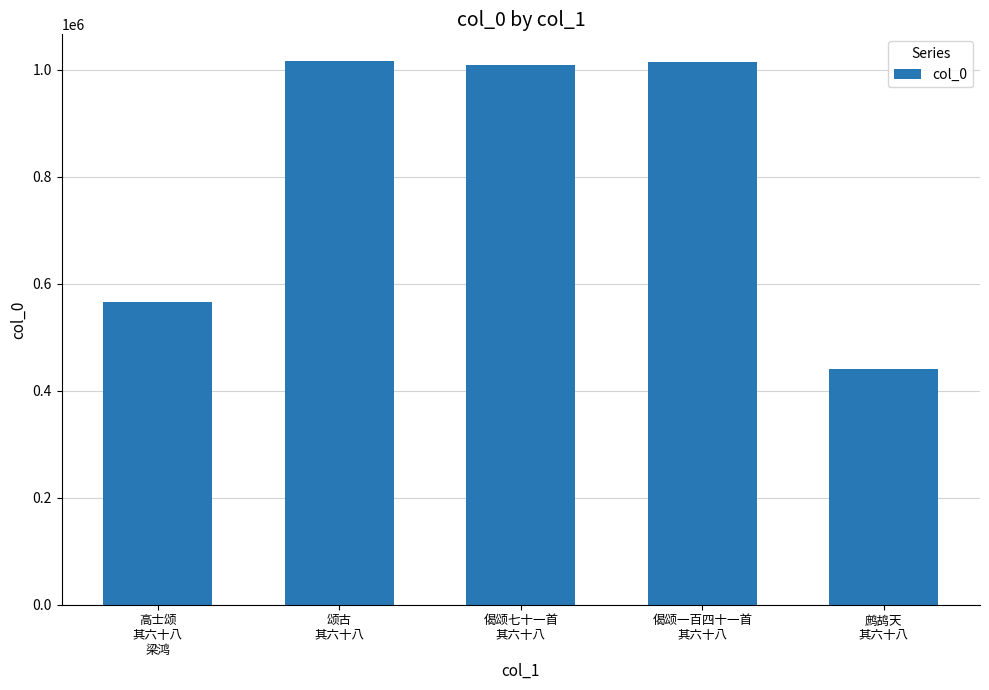

How many values are below 1008462?

2